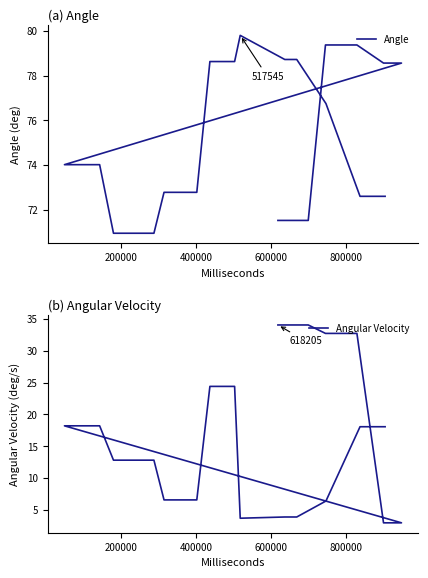

What is the lowest value of the Angle series?

70.9